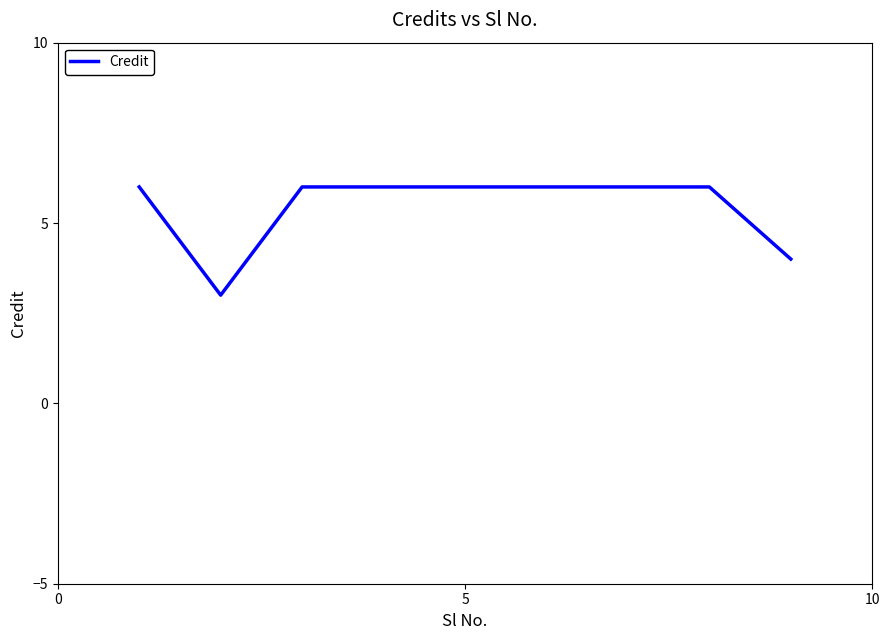

What is the smallest value displayed?

3